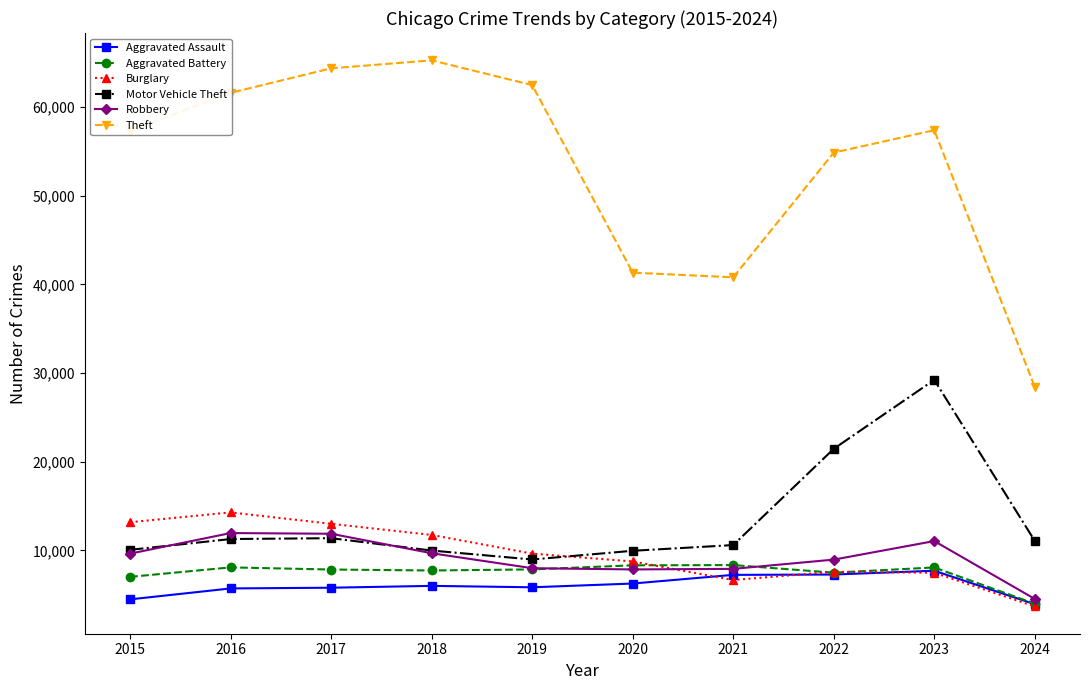

What is the value of the Theft point at the 6th from the left?

41335